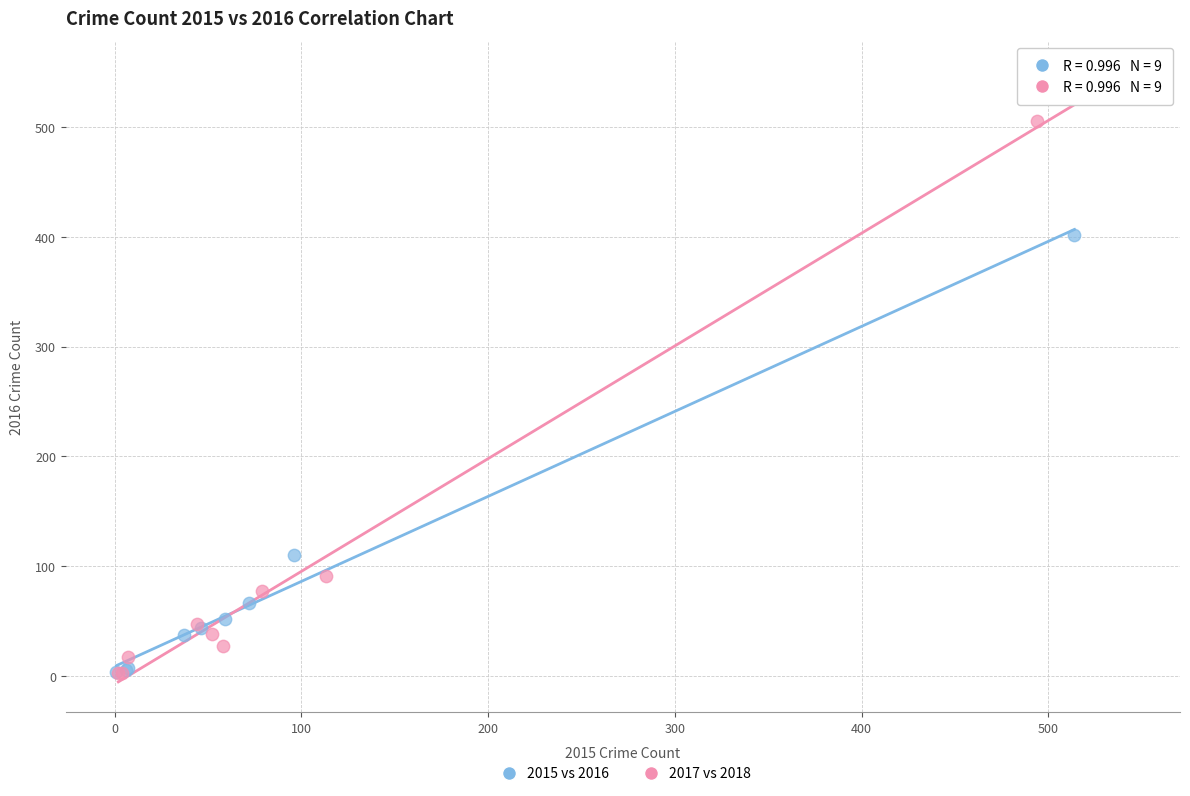

Which series reaches the maximum Y coordinate?

2017 vs 2018